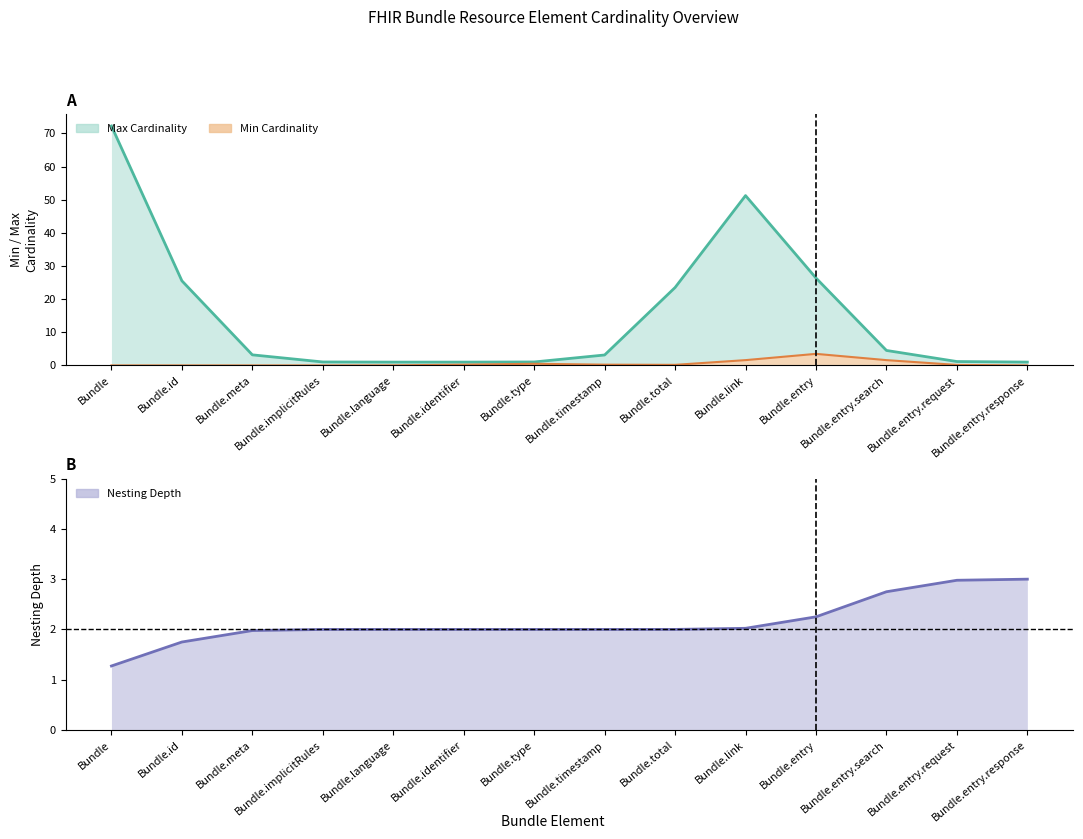

True or false: Nested Depth has more than 2 interior local peaks.

False